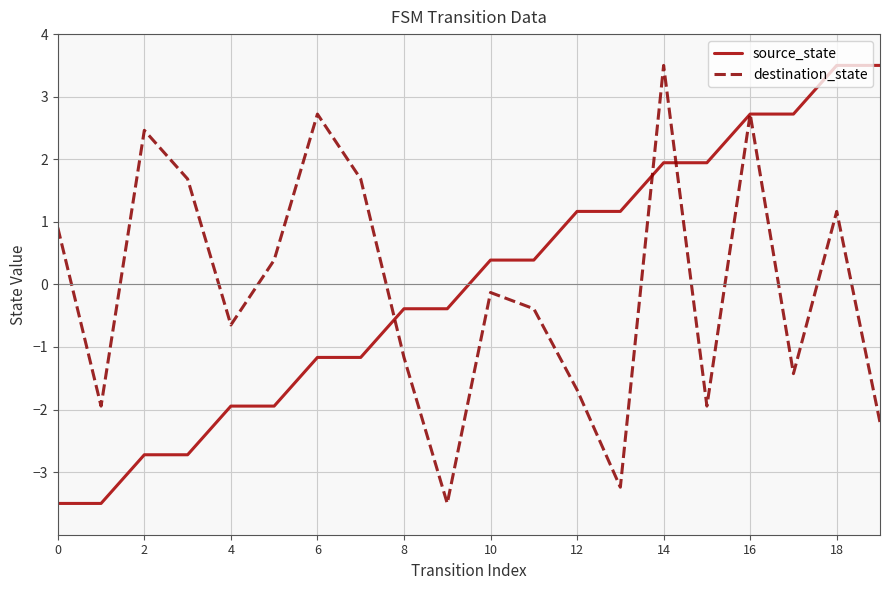

What is the minimum value for destination_state?

-3.5